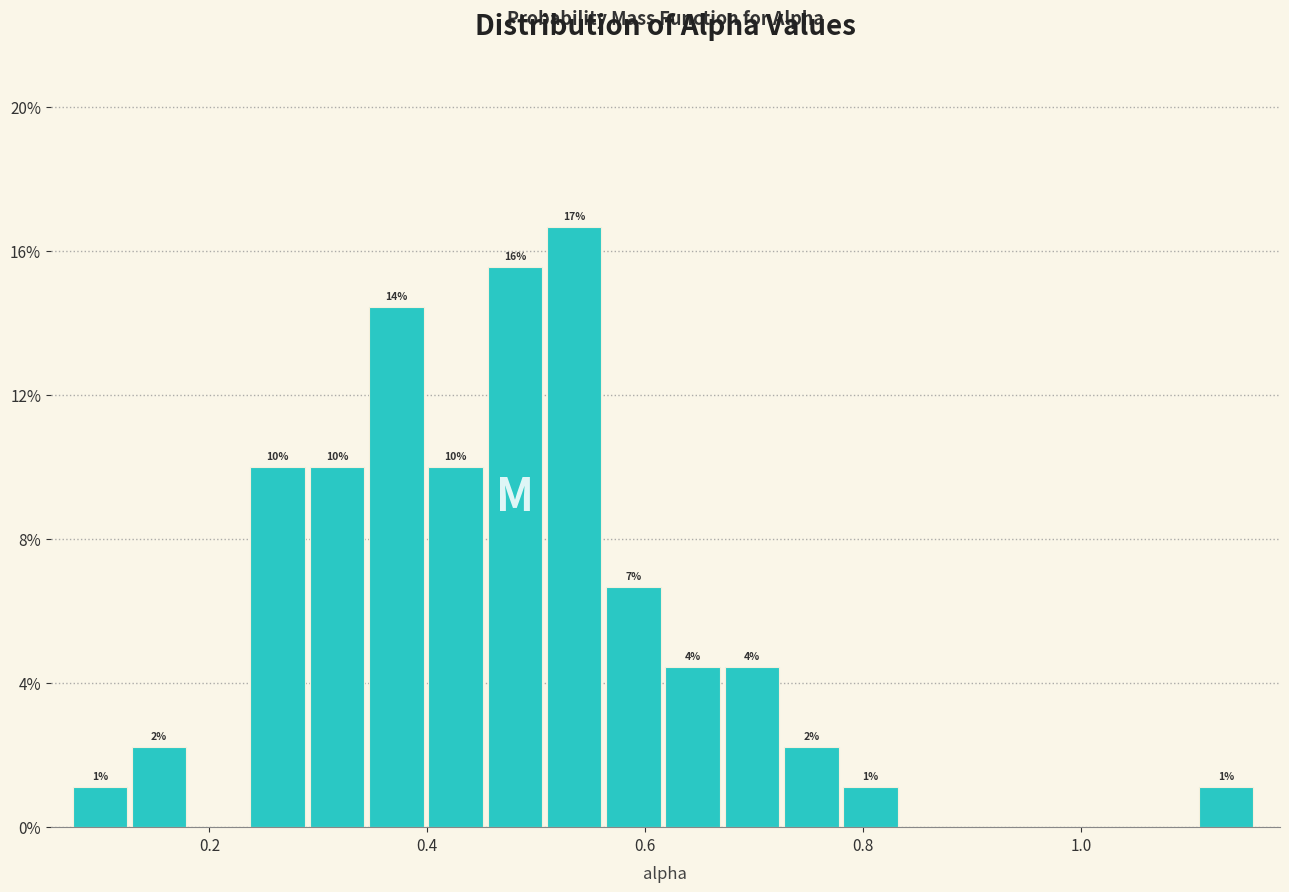

Around what value on the x-axis is the tallest bar? Give the approximate position of its centre, as read against the axis.

0.54